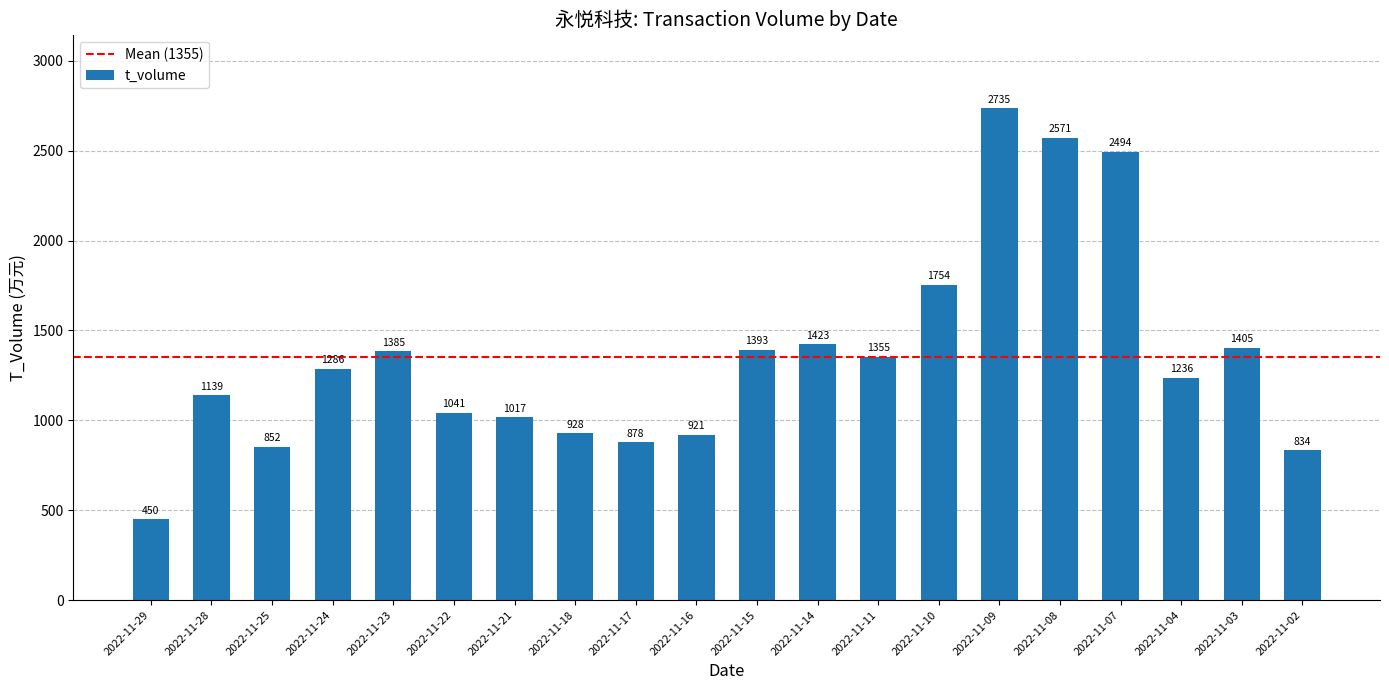

List the labels in order of value, smallest first.

2022-11-29, 2022-11-02, 2022-11-25, 2022-11-17, 2022-11-16, 2022-11-18, 2022-11-21, 2022-11-22, 2022-11-28, 2022-11-04, 2022-11-24, 2022-11-11, 2022-11-23, 2022-11-15, 2022-11-03, 2022-11-14, 2022-11-10, 2022-11-07, 2022-11-08, 2022-11-09